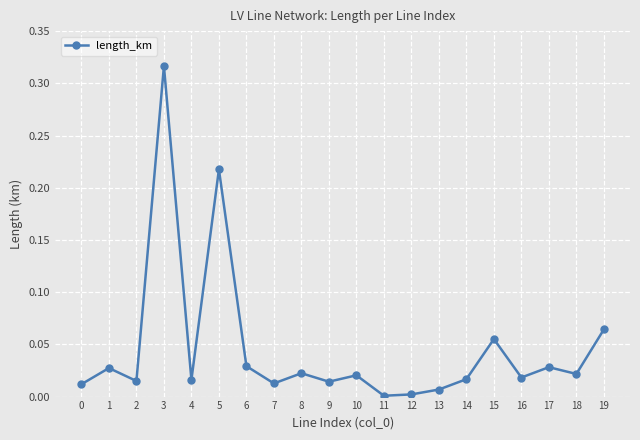

What is the sum of all values?

0.9